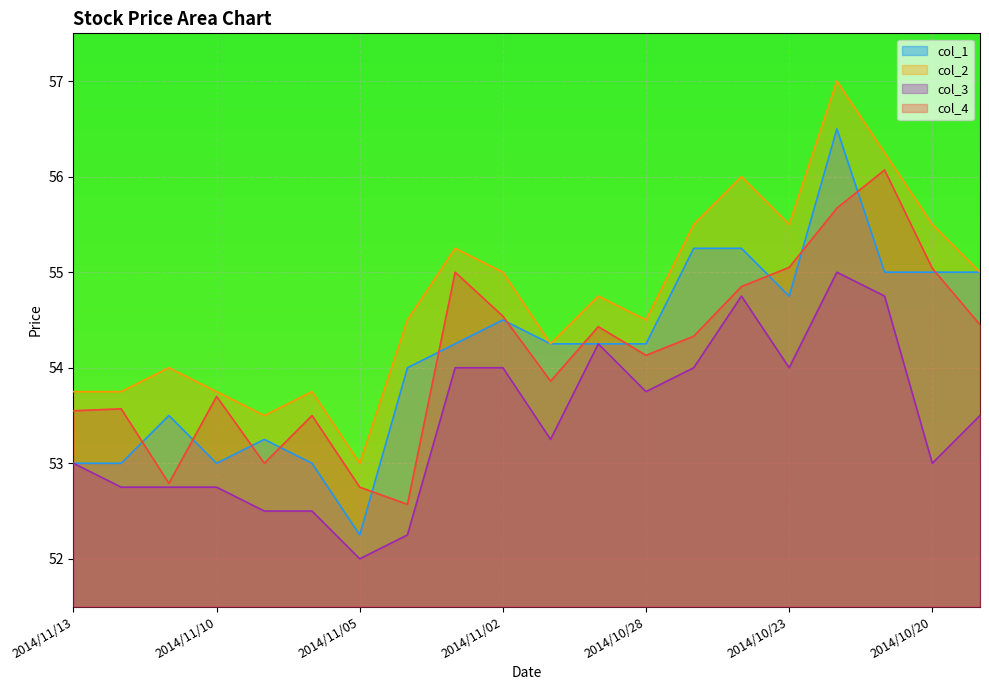

At which category does the chart reach its minimum across all series?

2014/11/05